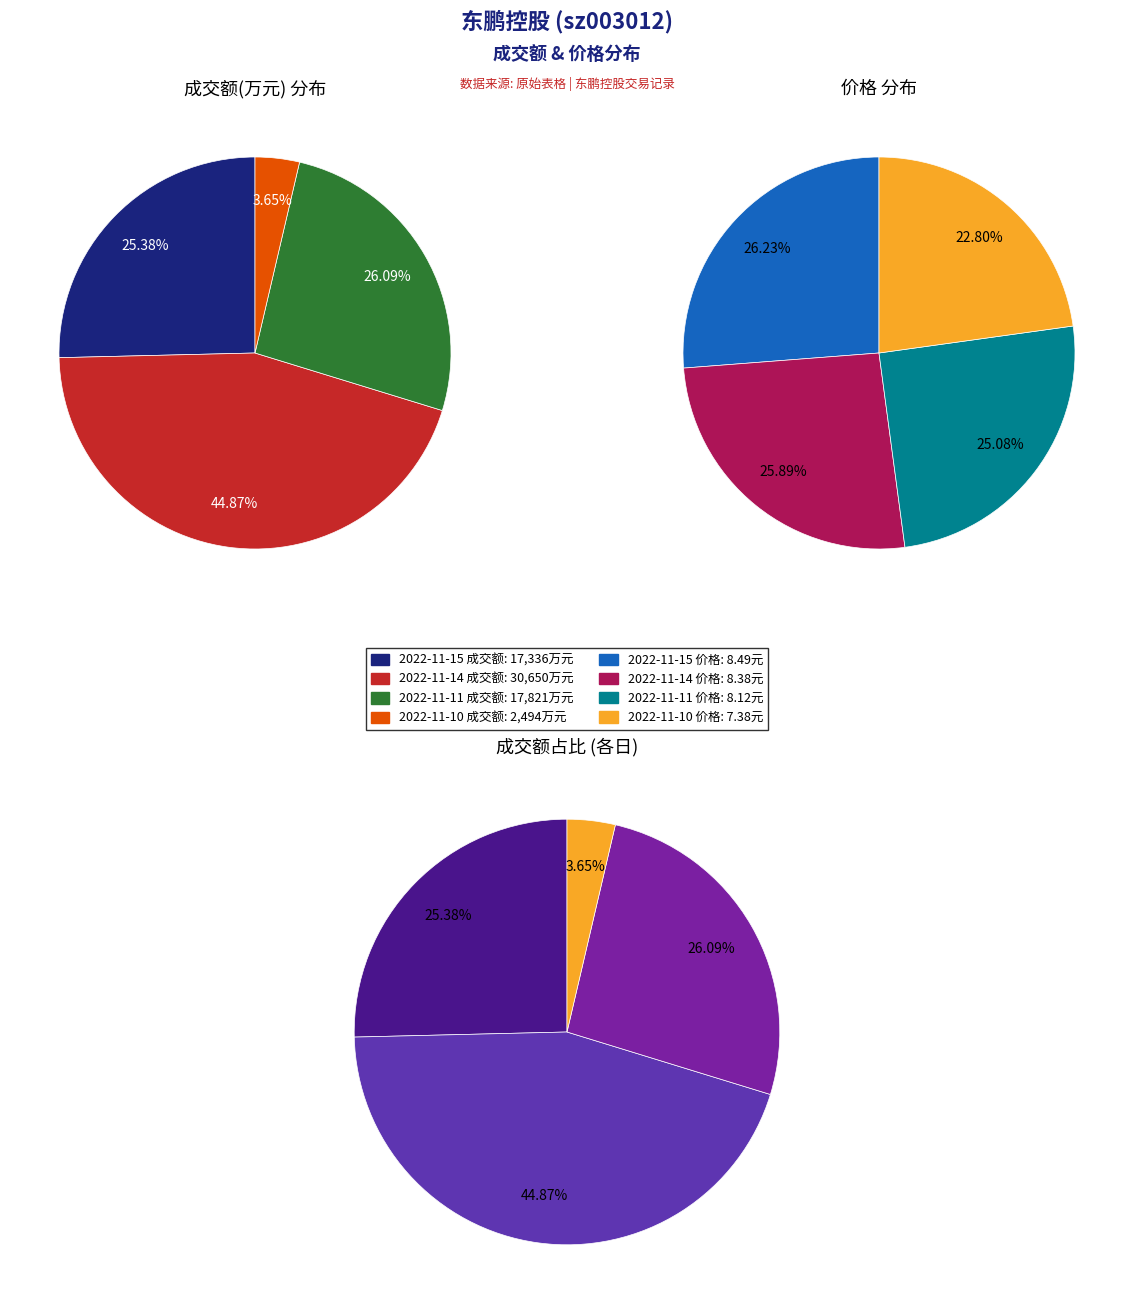

Count the number of slices in the pie.

4